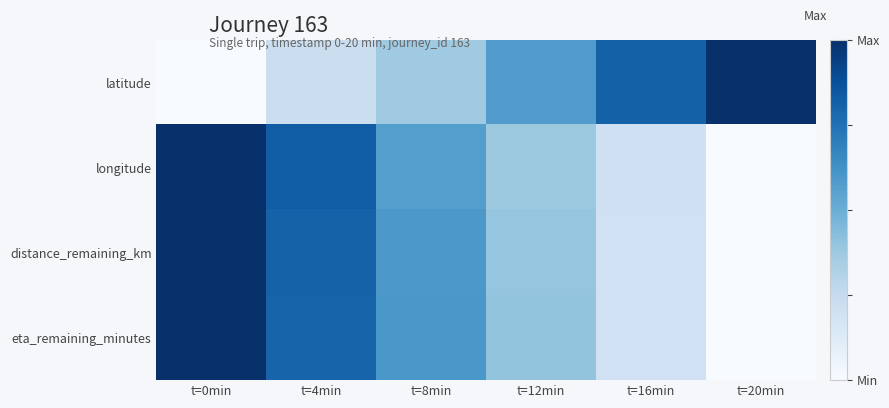

Which category has the highest value across all series?

t=20min